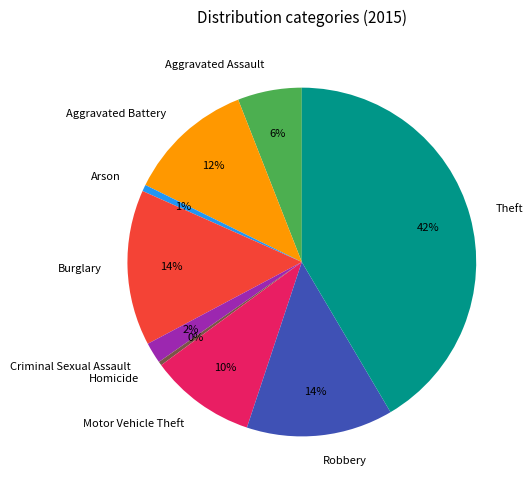

What percentage is the Theft slice, to the nearest percent?

42%